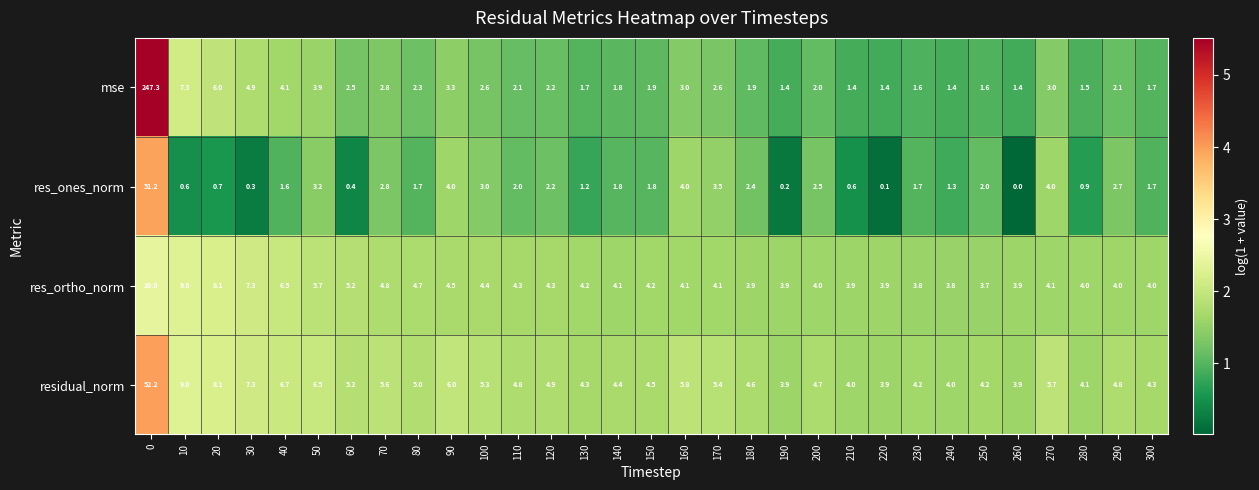

Rank the series at 270 from highest to lowest value.

residual_norm, res_ortho_norm, res_ones_norm, mse